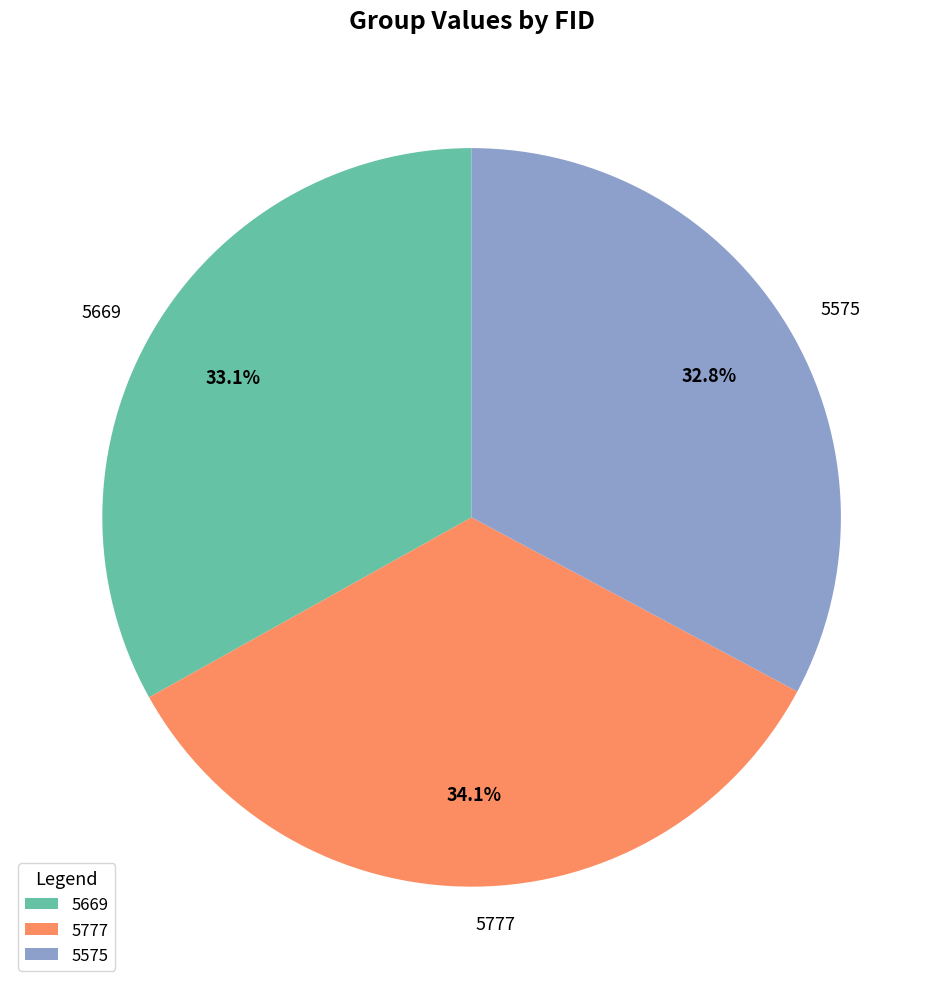

Combined, what portion of the pie is 5669 and 5777?

67.2%